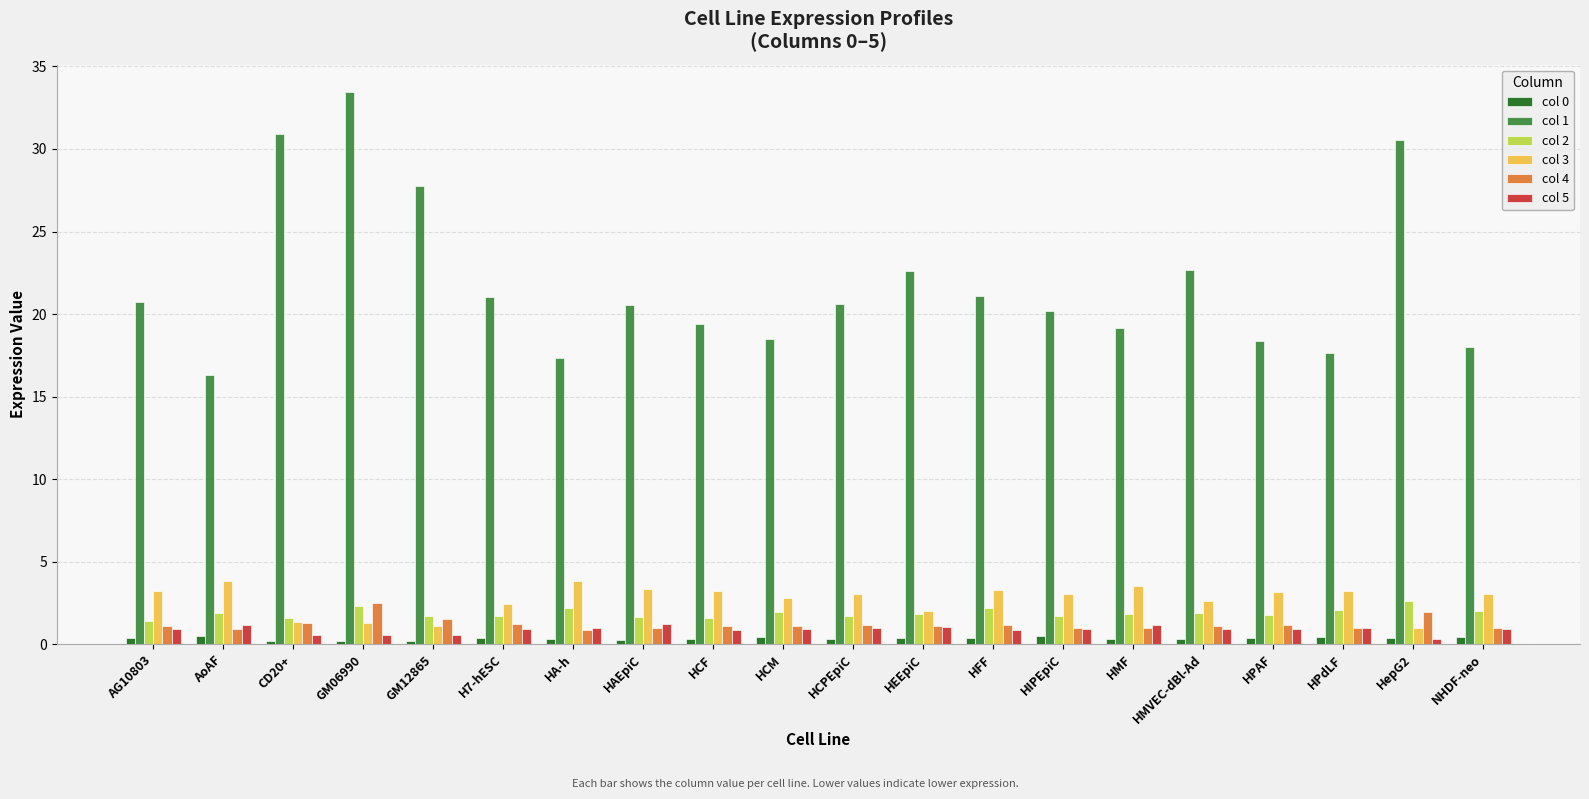

At how many categories does at least one series exceed 26?

4